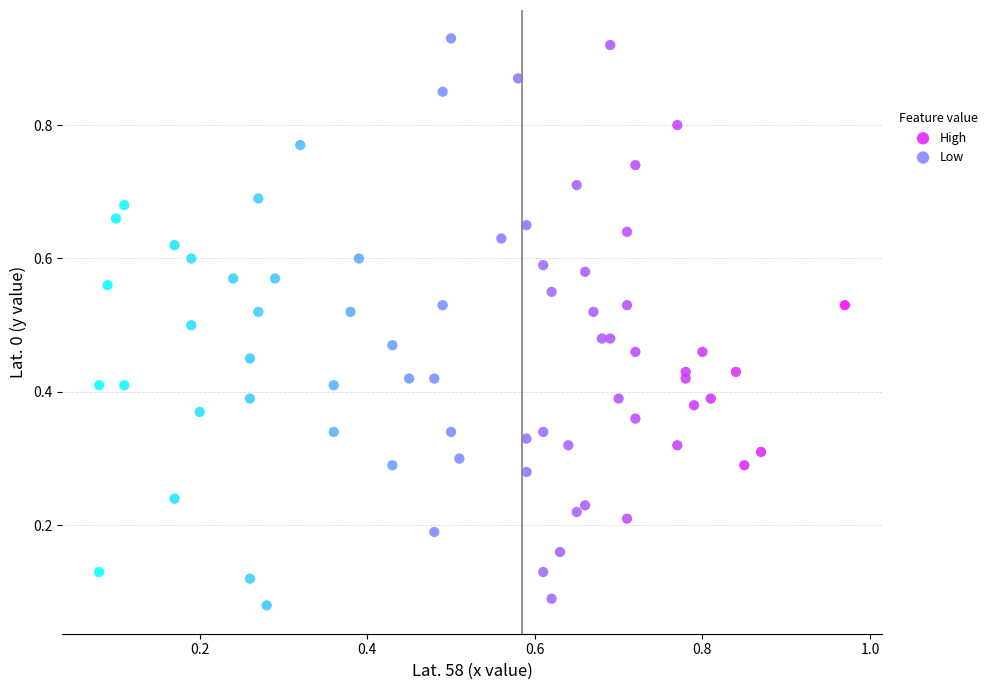

Which series has the widest spread of Y values?

Low